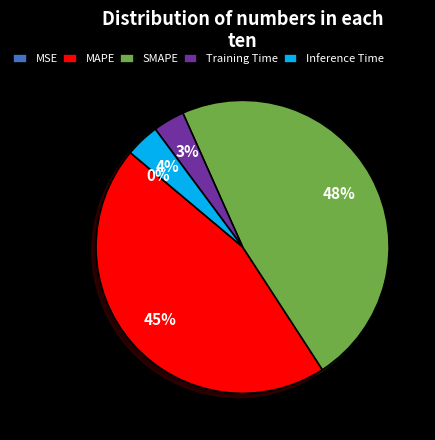

What percentage is the Training Time slice, to the nearest percent?

3%